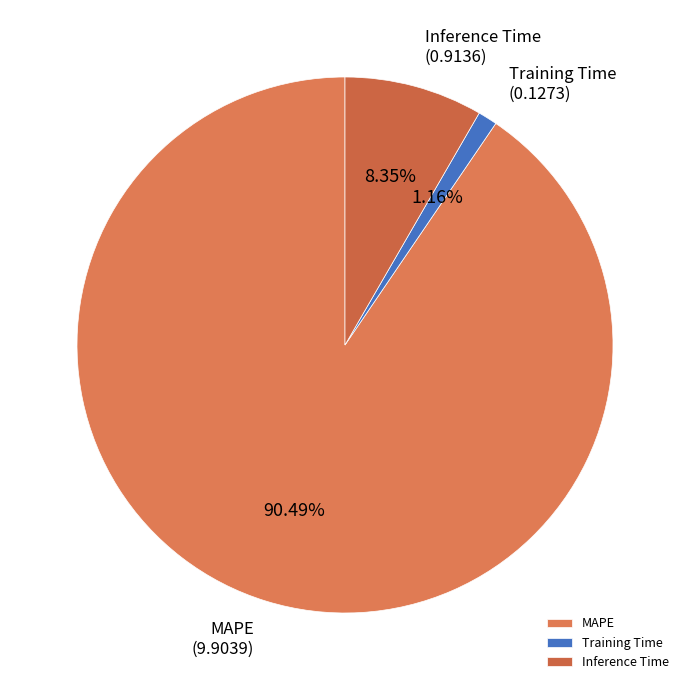

Between Training Time and Inference Time, which is larger?

Inference Time